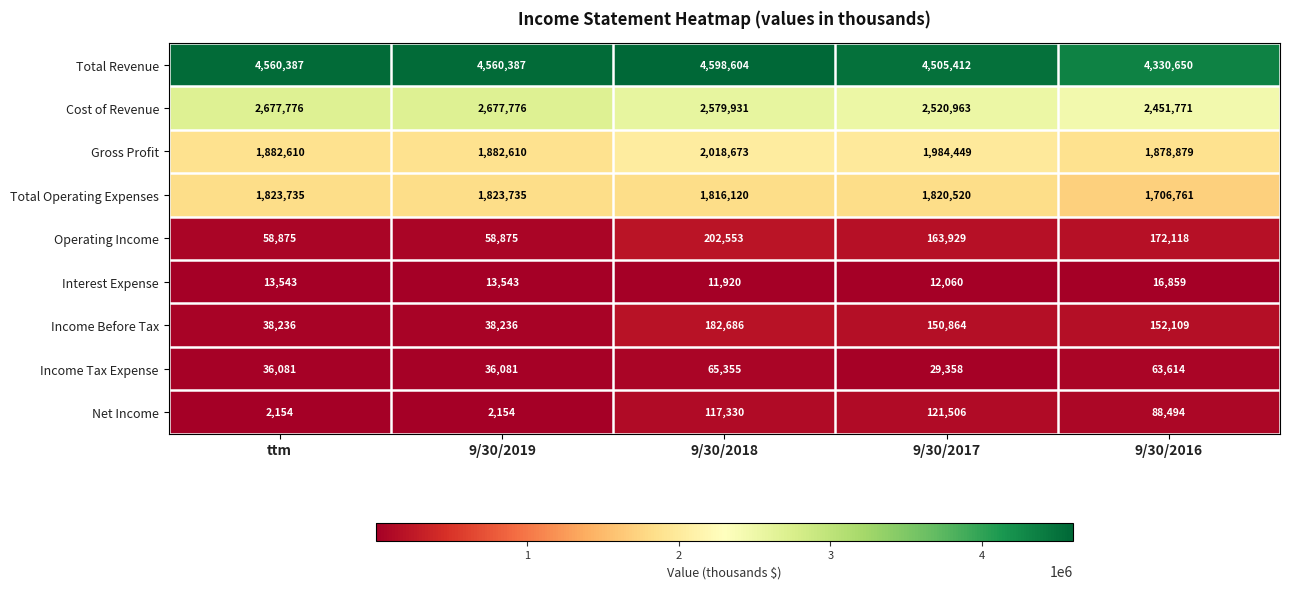

At how many categories does at least one series exceed 2297770?

5